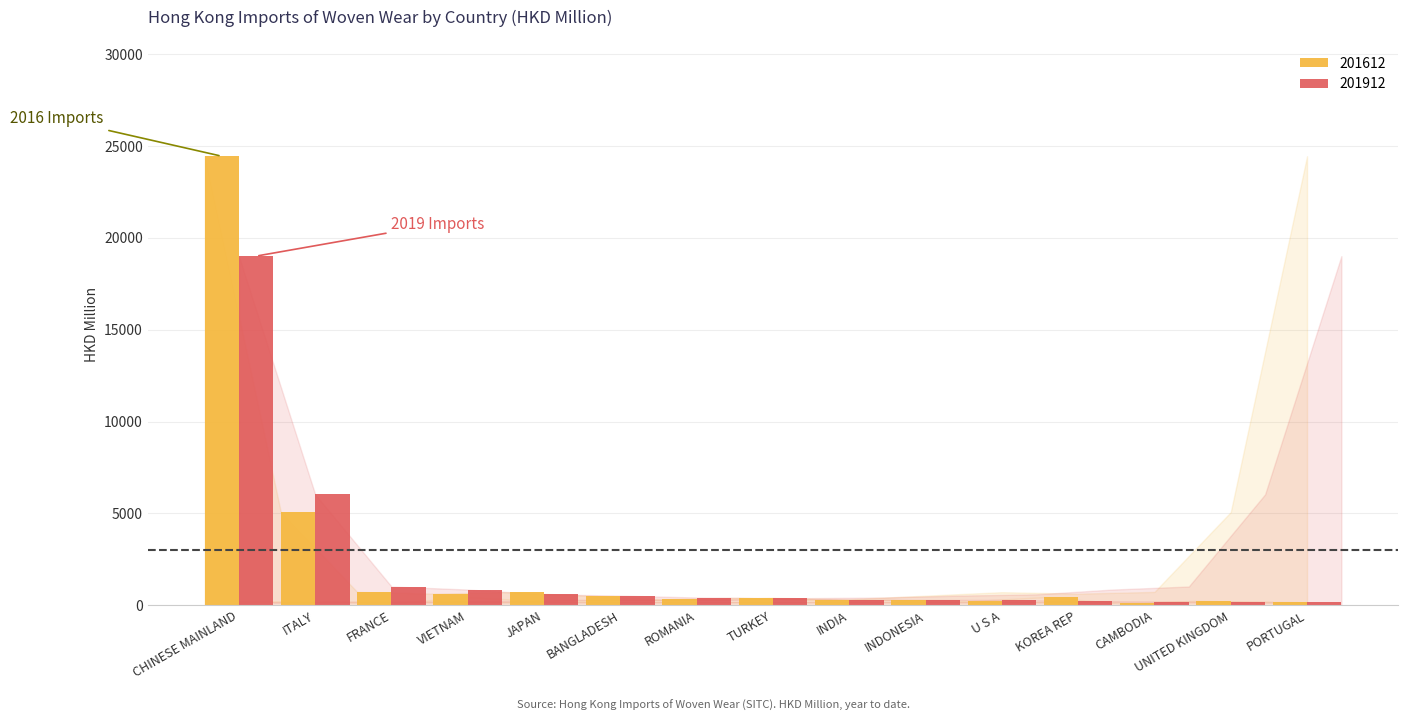

Between JAPAN and UNITED KINGDOM, which series saw the biggest shift?

201612